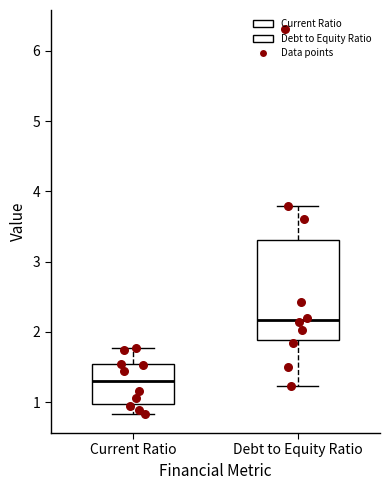

Reading left to right, transcribe this box plot: for each box, give where its median line is, the range the box spans, and where its two whiskers end, as read against the y-axis. The values are not printed on the chart, so give them approximately, as read against the axis.

Current Ratio: median 1.3, box 1.0 to 1.5, whiskers 0.8 to 1.8
Debt to Equity Ratio: median 2.2, box 1.9 to 3.3, whiskers 1.2 to 3.8